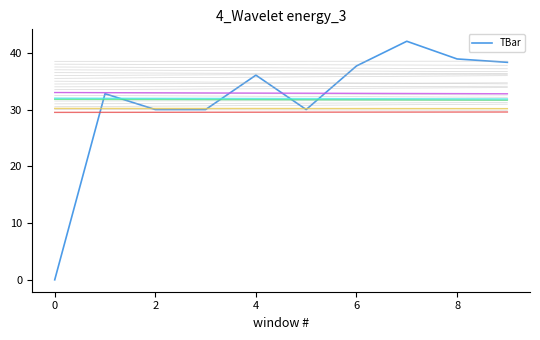

What is the difference between the maximum and second lowest values?

12.0